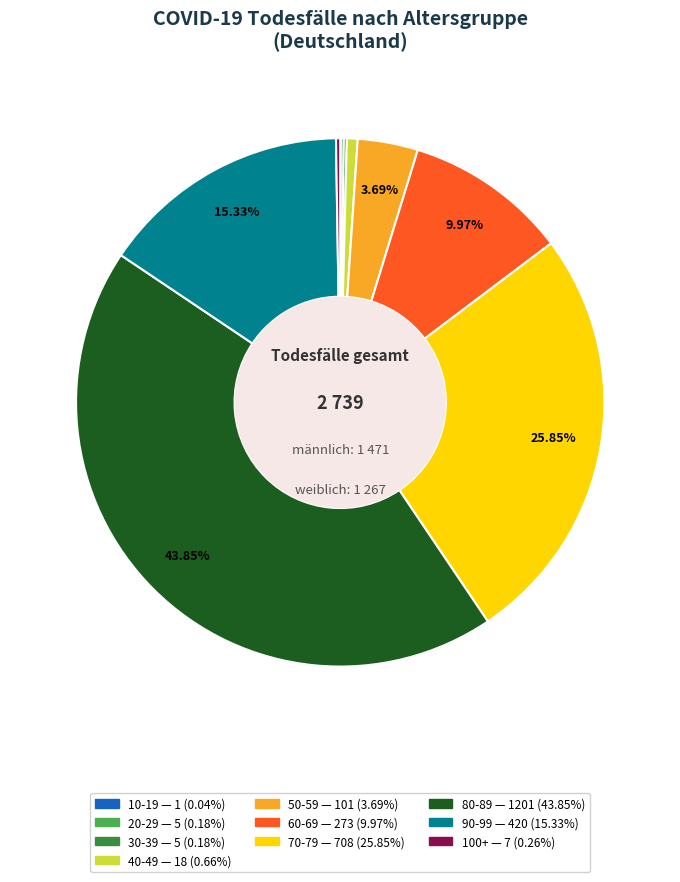

Is there any slice that represents more than half of the pie?

No